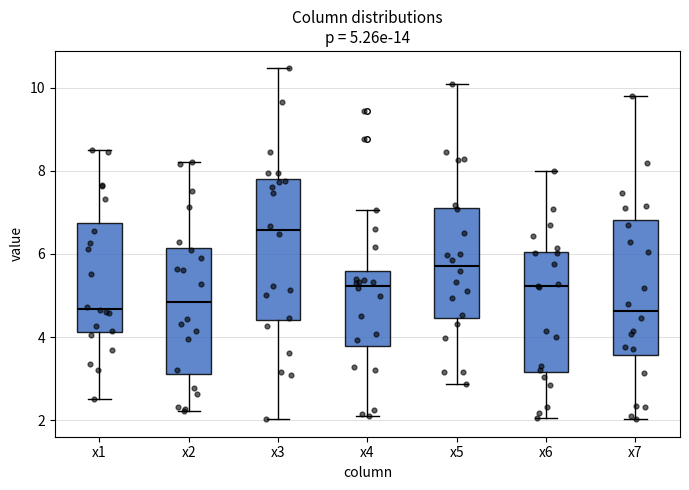

Which box's median line is the highest?

x3